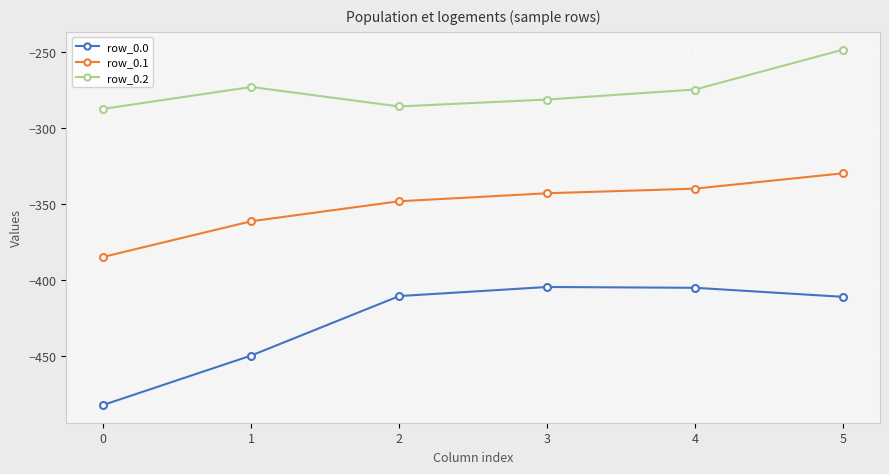

Read the row_0.2 value at 0.

-287.1